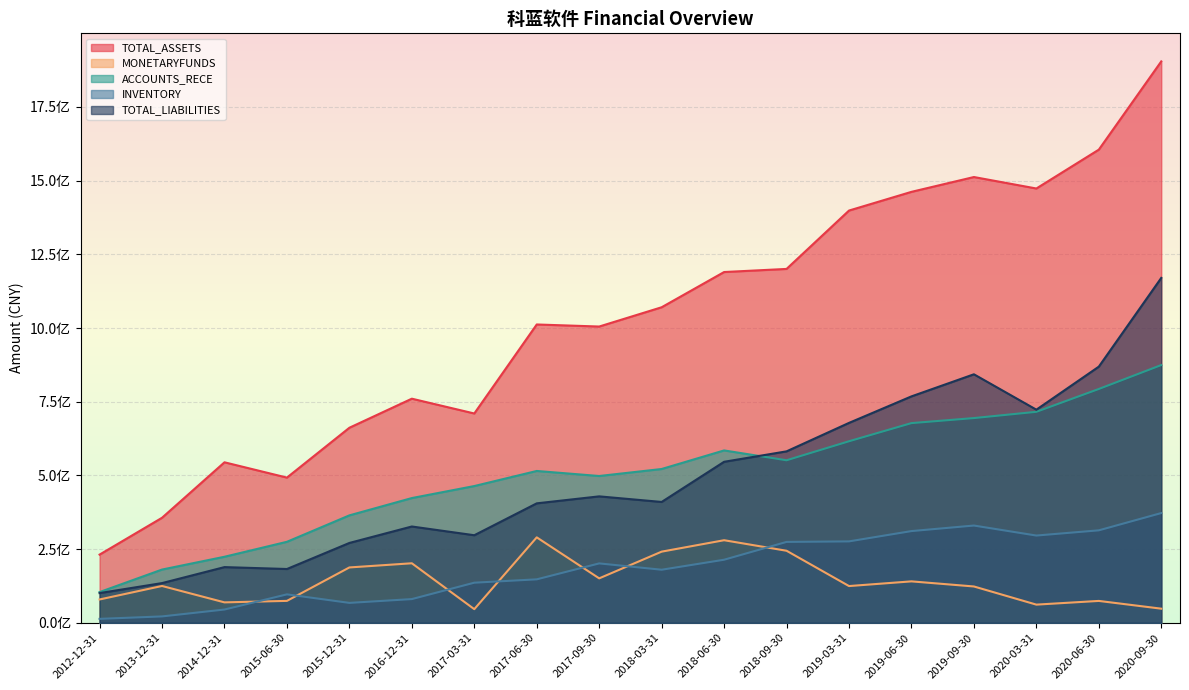

How many interior local peaks does the INVENTORY series have?

3